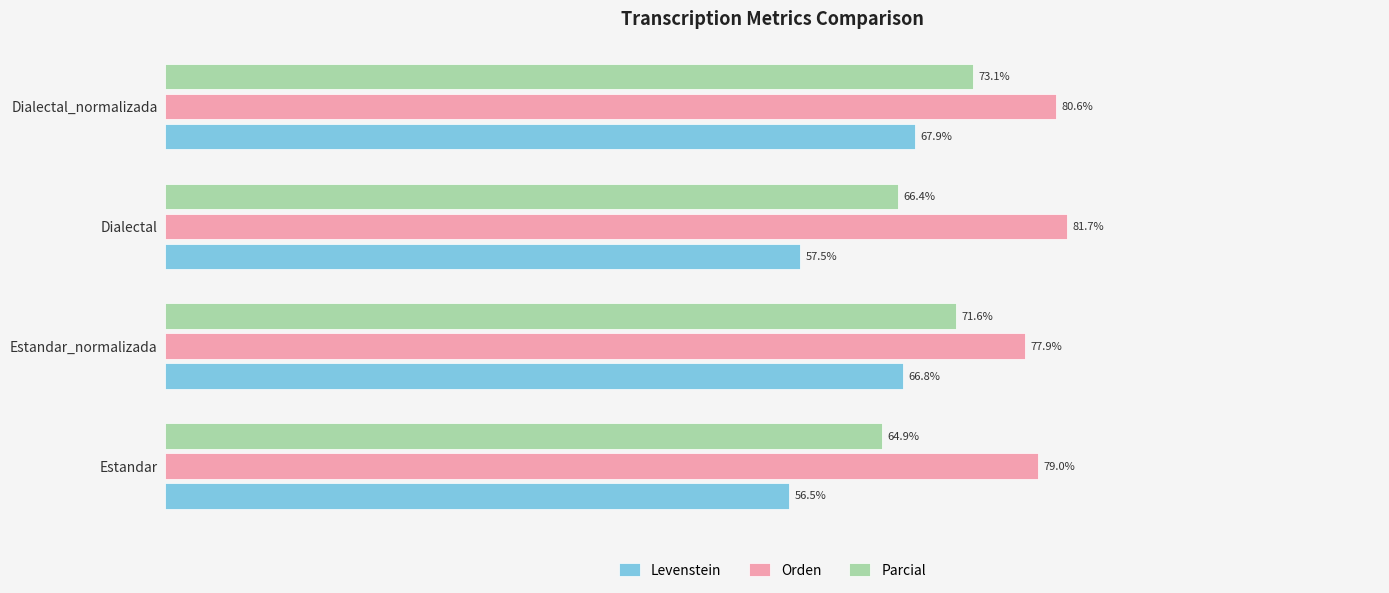

At which label is Orden closest to 79?

Estandar